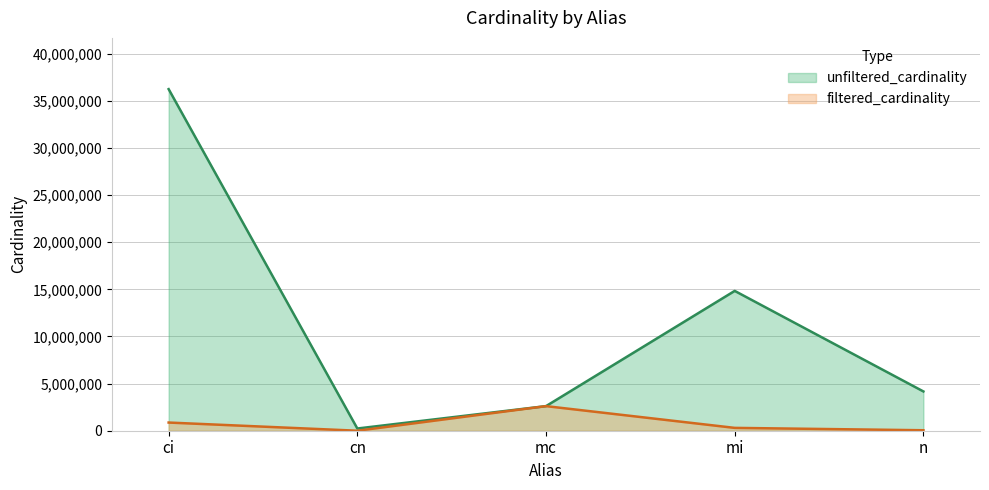

What are all the series names shown in the legend?

unfiltered_cardinality, filtered_cardinality